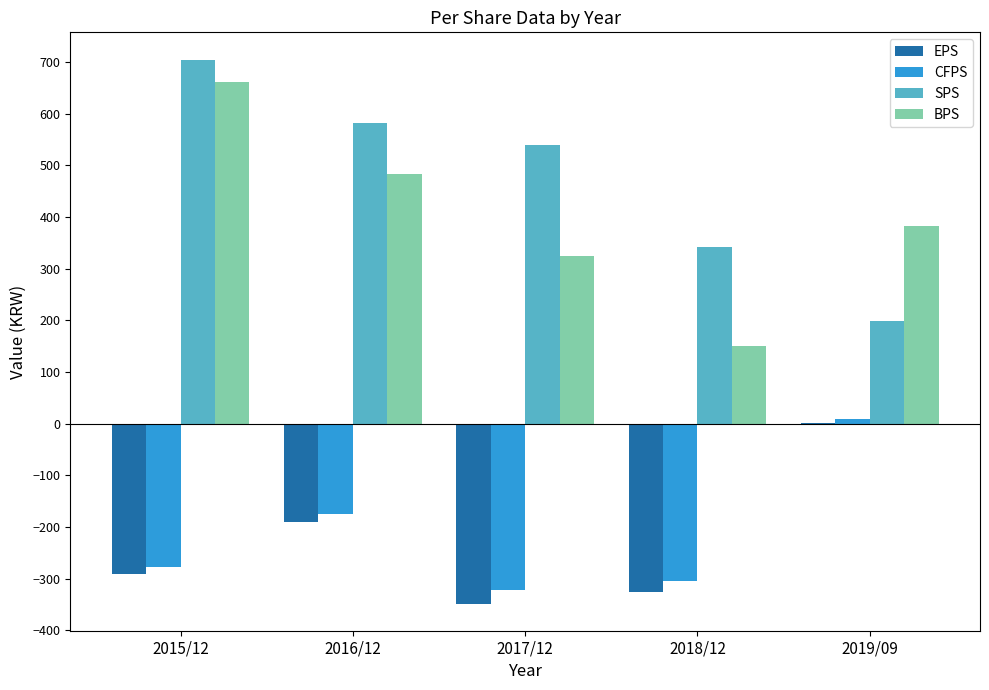

The value of CFPS at 2016/12 is -175. True or false?

True